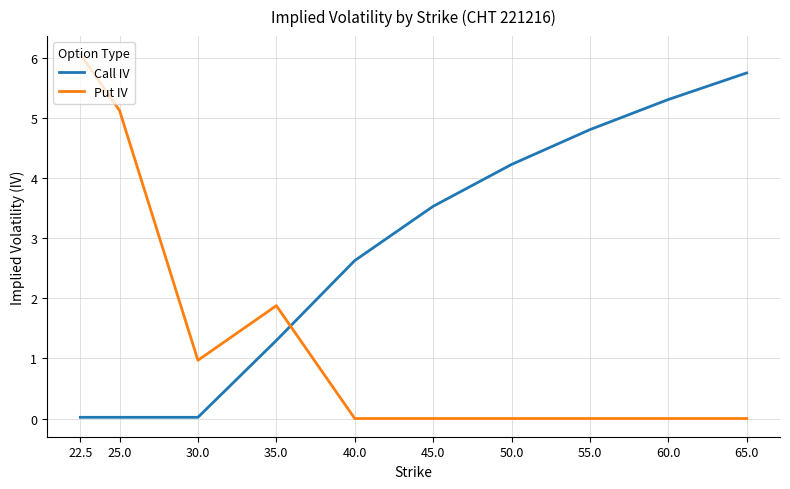

The Call IV series shows 0.0 at 22.5. True or false?

True